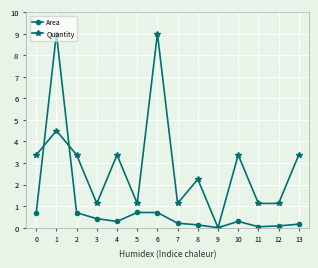

Rank the series at 3 from highest to lowest value.

Quantity, Area